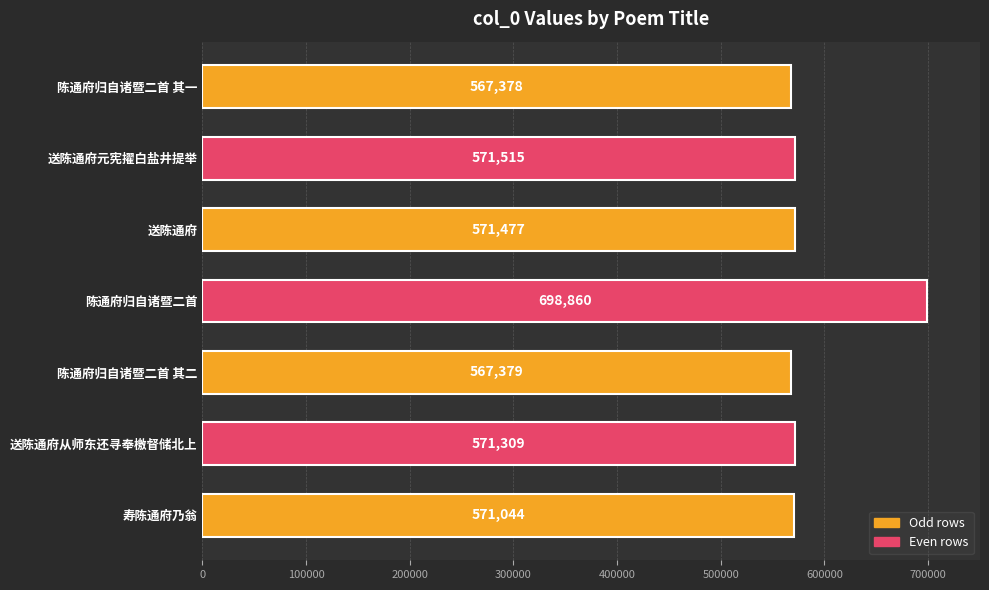

Approximately how many times larger is the value at 送陈通府元宪擢白盐井提举 compared to 送陈通府?

1.0